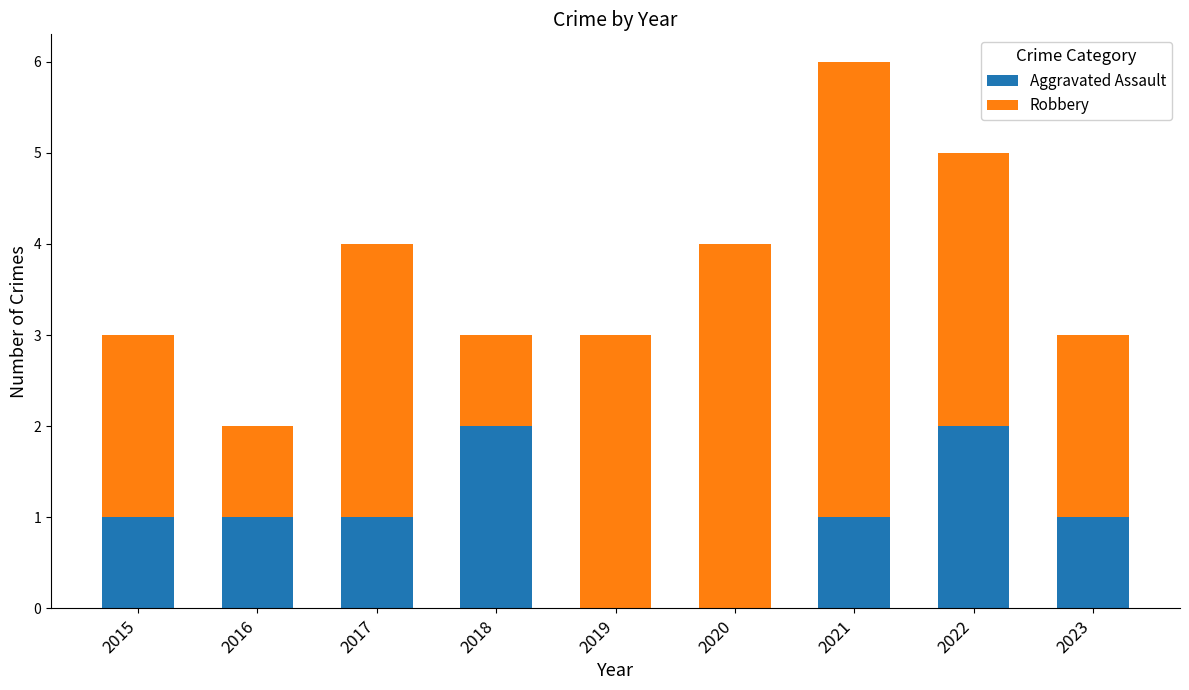

What is the sum of all Aggravated Assault values?

9